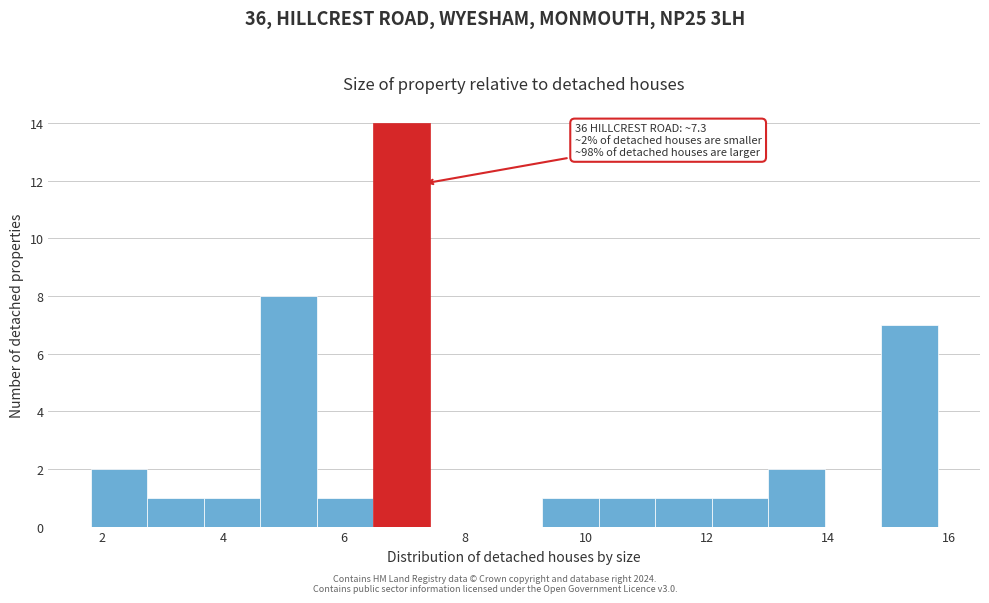

Which range on the x-axis has the tallest bar?

6.4 to 7.4